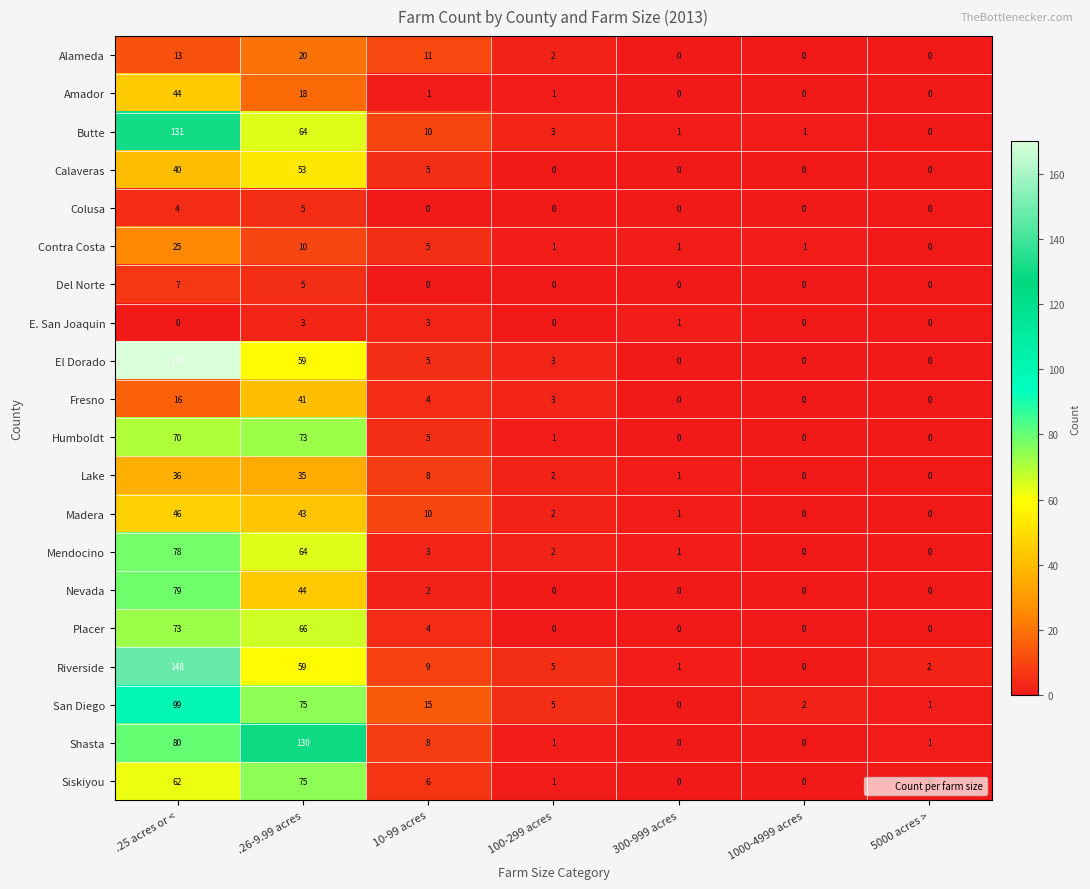

What is the difference between the second highest and second lowest values in the E. San Joaquin series?

3